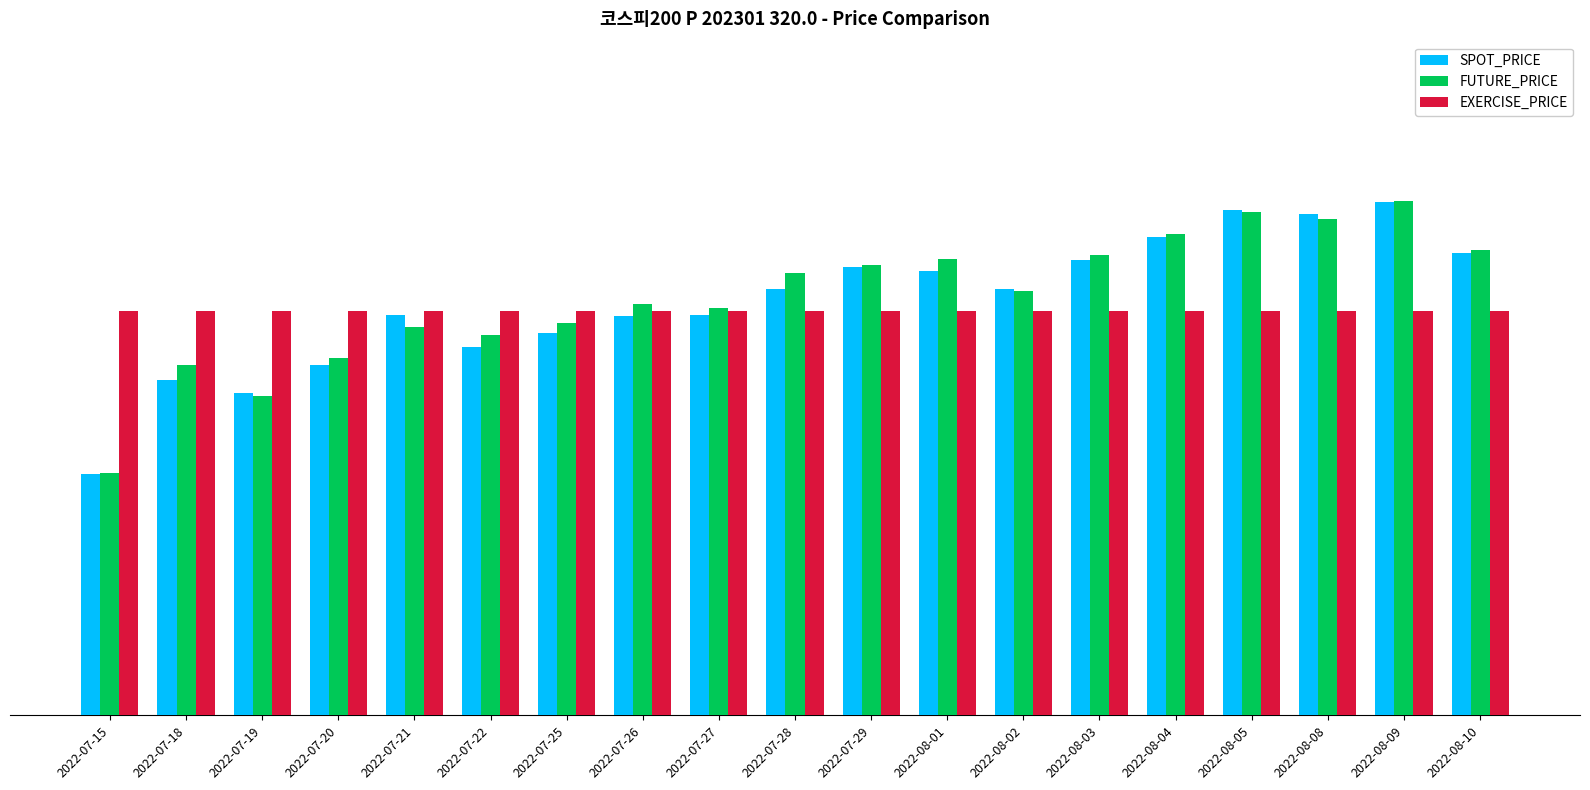

What is the label of the 3rd bar from the right?

2022-08-08